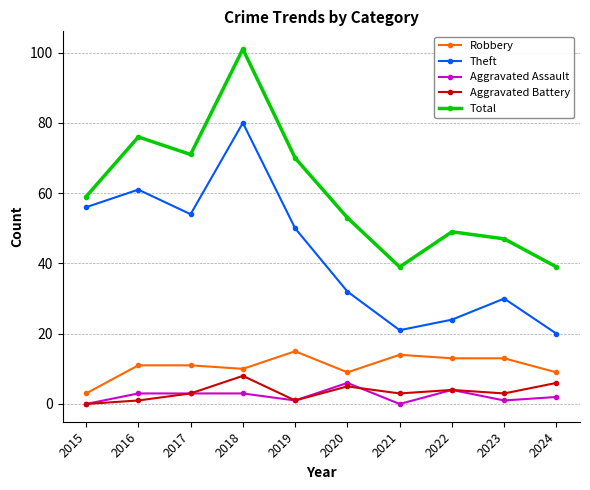

Reading left to right, extract all data points from this chart.

Robbery: 3	11	11	10	15	9	14	13	13	9
Theft: 56	61	54	80	50	32	21	24	30	20
Aggravated Assault: 0	3	3	3	1	6	0	4	1	2
Aggravated Battery: 0	1	3	8	1	5	3	4	3	6
Total: 59	76	71	101	70	53	39	49	47	39